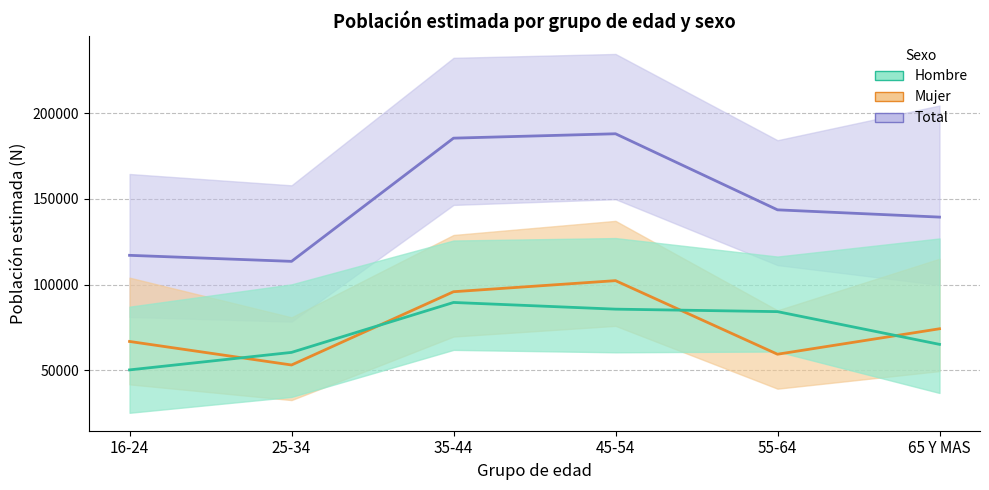

What is the sum of the Mujer N estimada values at 45-54 and 65 Y MAS?

176459